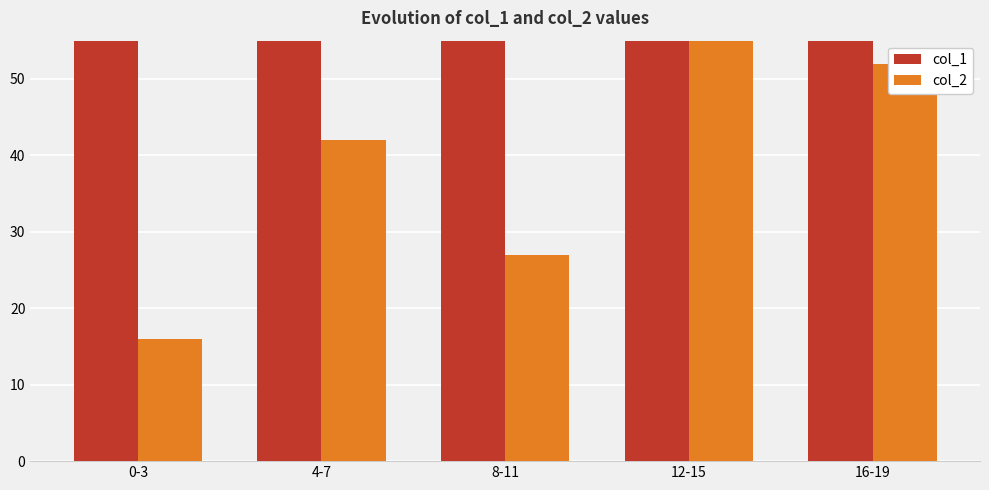

How many groups of bars are there?

5